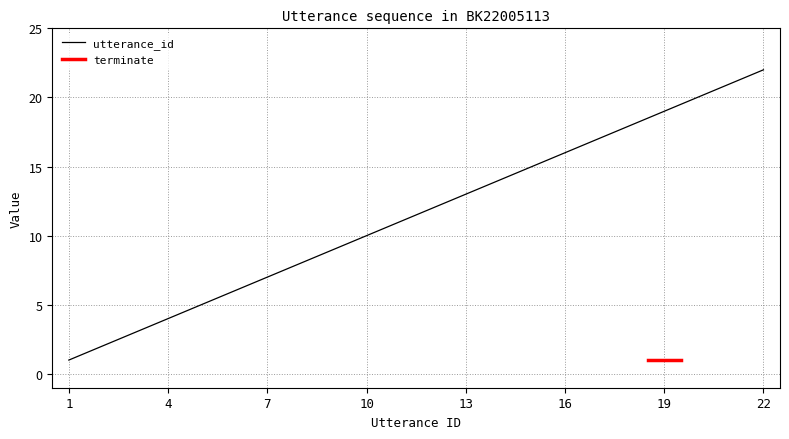

What is the ratio of the value at 8 to the value at 6?

1.3